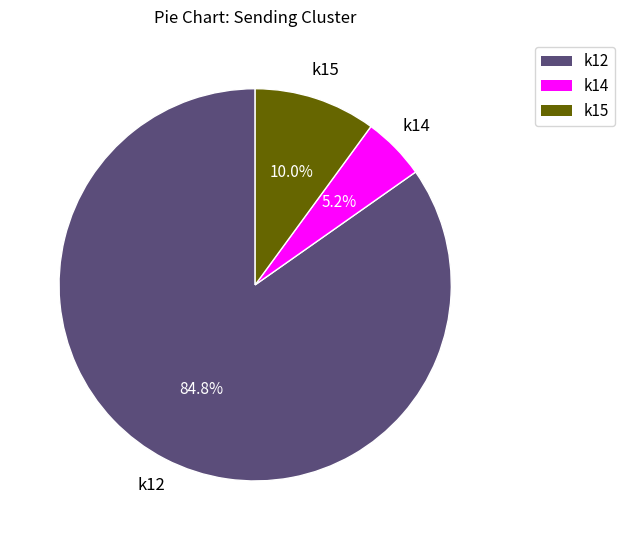

Which slice is the smallest?

k14